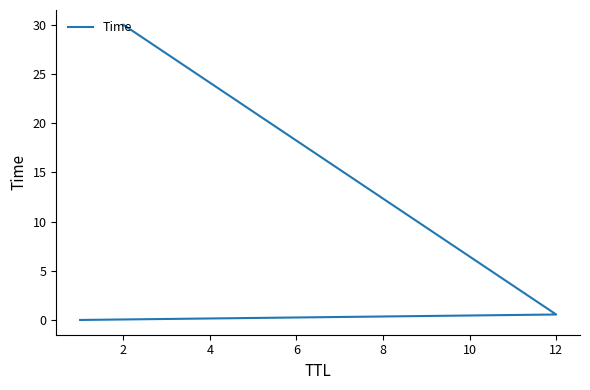

Count the number of categories in the chart.

3